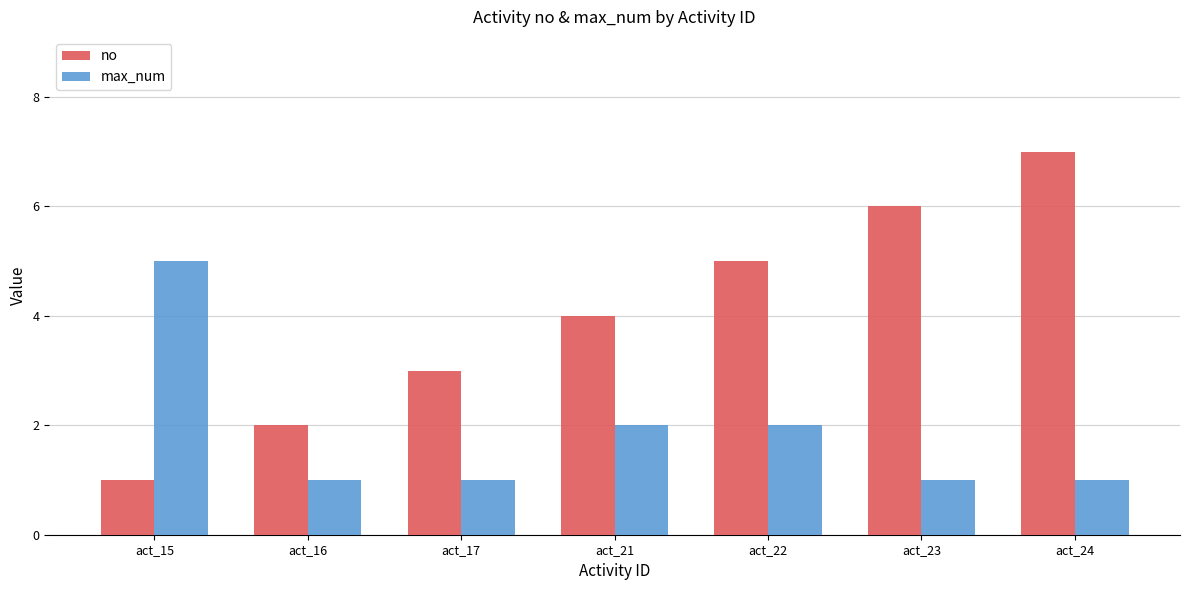

True or false: max_num has a value of 5 at act_15.

True